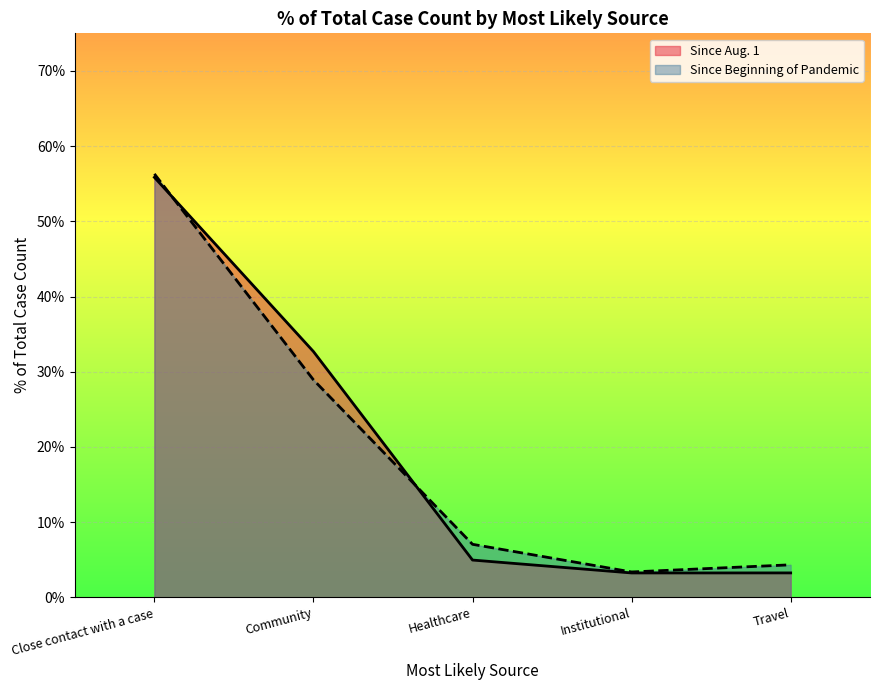

What is the maximum value shown in the chart?

56.3